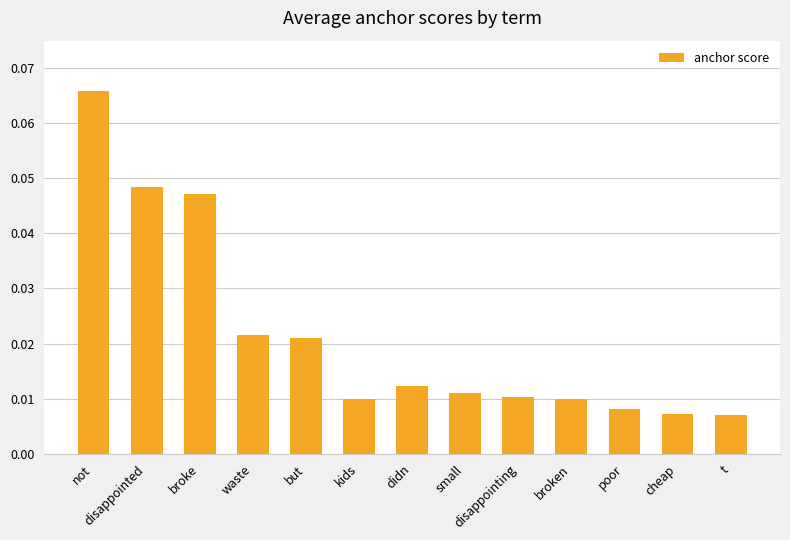

What is the sum of all values?

0.3